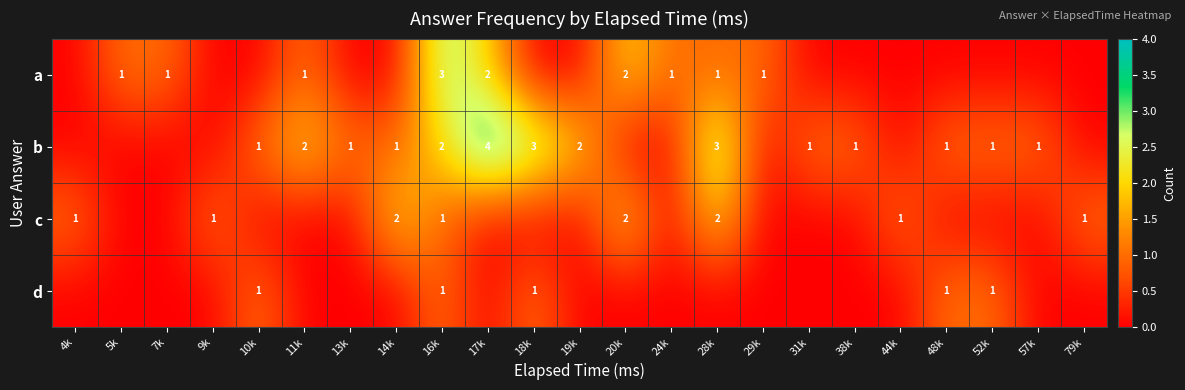

True or false: b has a value of 0 at 57k.

False